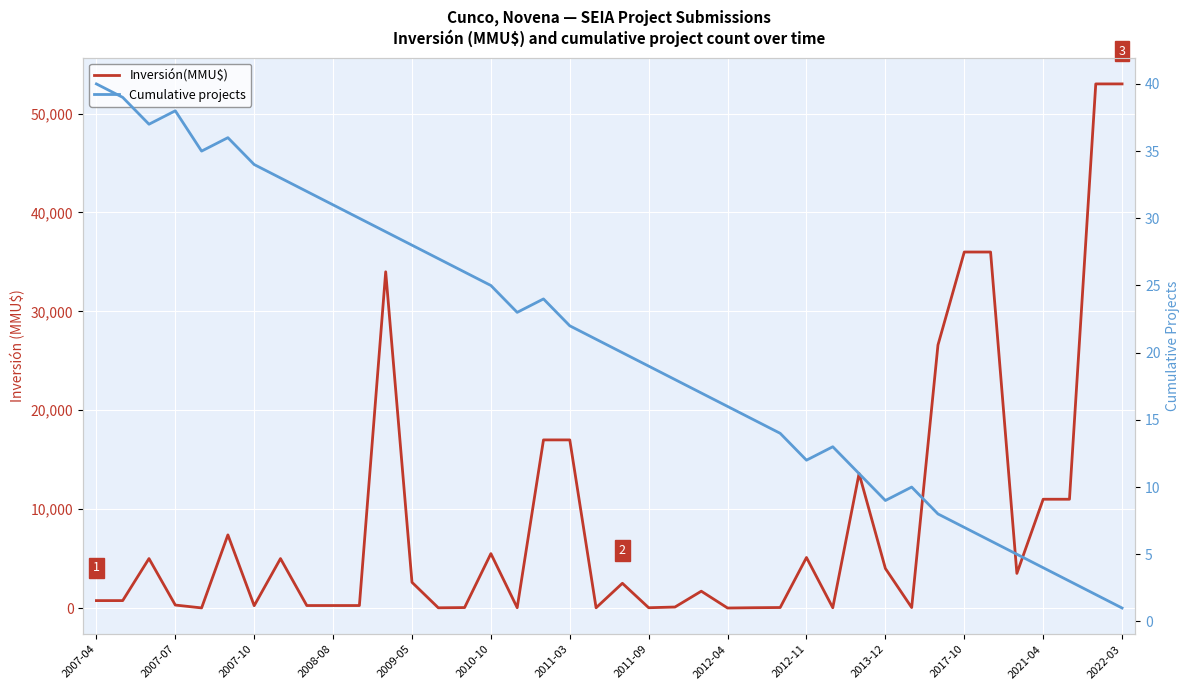

What are all the series names shown in the legend?

Inversión(MMU$), Cumulative projects